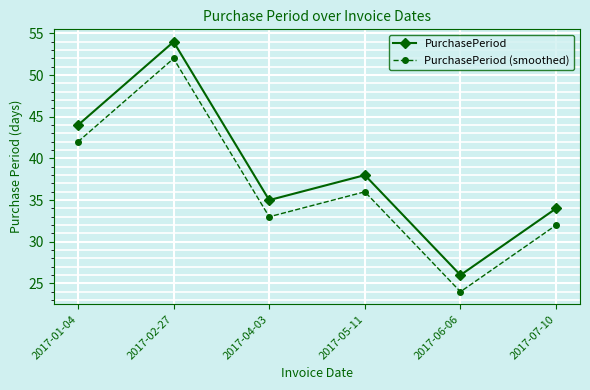

How many lines are shown in the chart?

2